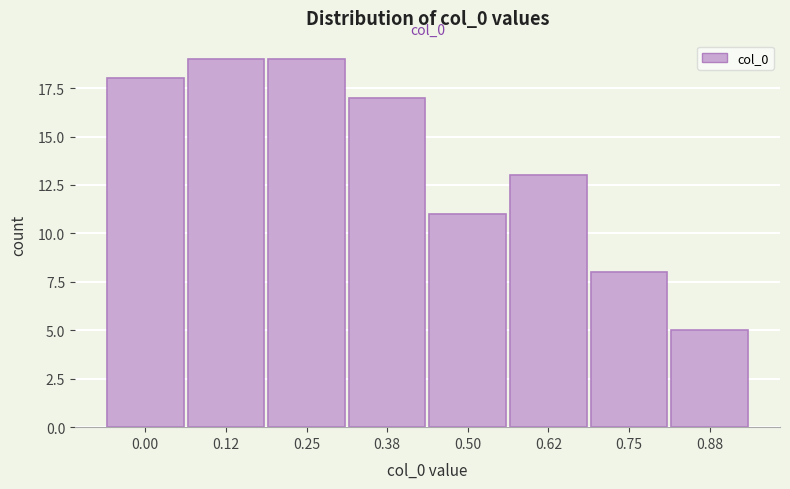

Reading left to right, list all the values displayed in this chart.

18	19	19	17	11	13	8	5